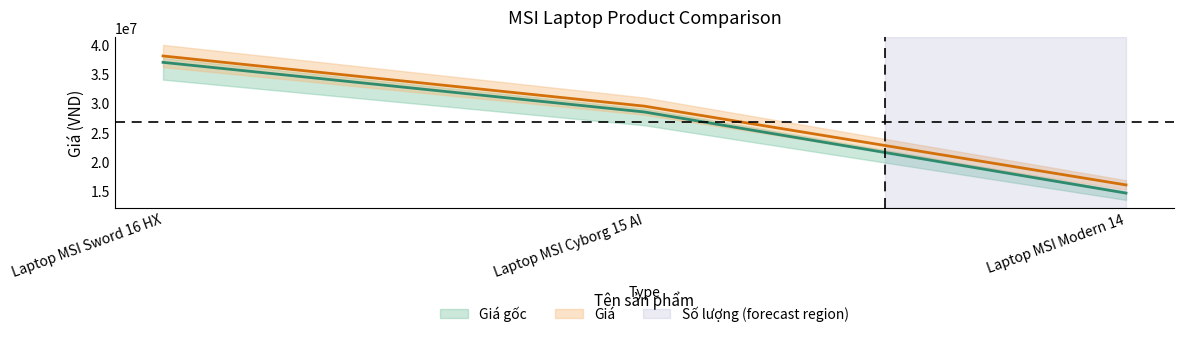

What is the difference between the highest and lowest values at Laptop MSI Modern 14?

1400000